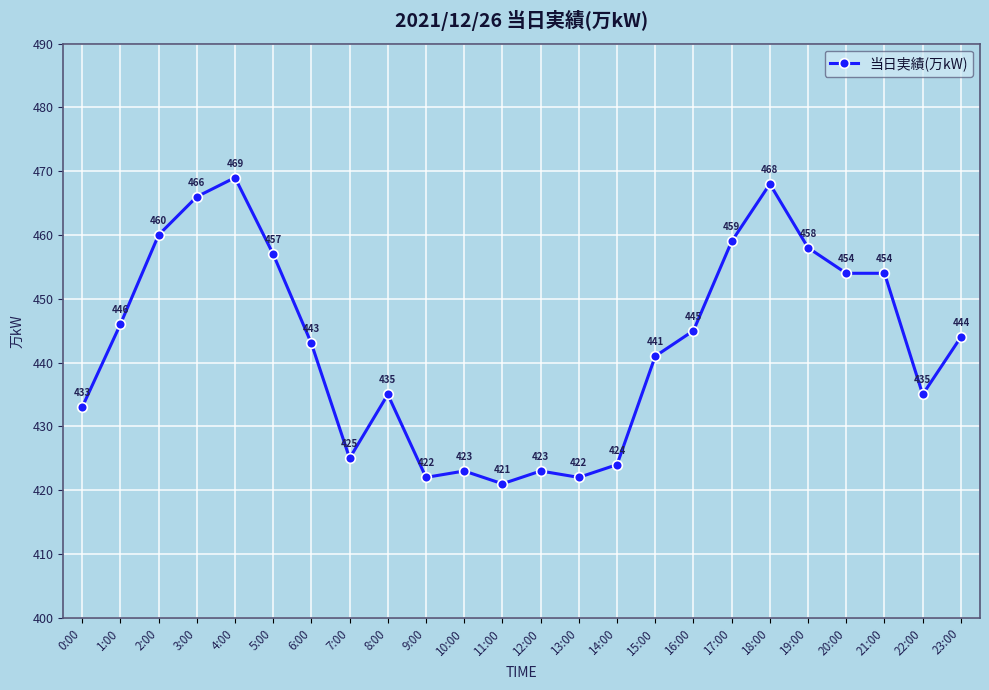

What is the smallest value displayed?

421